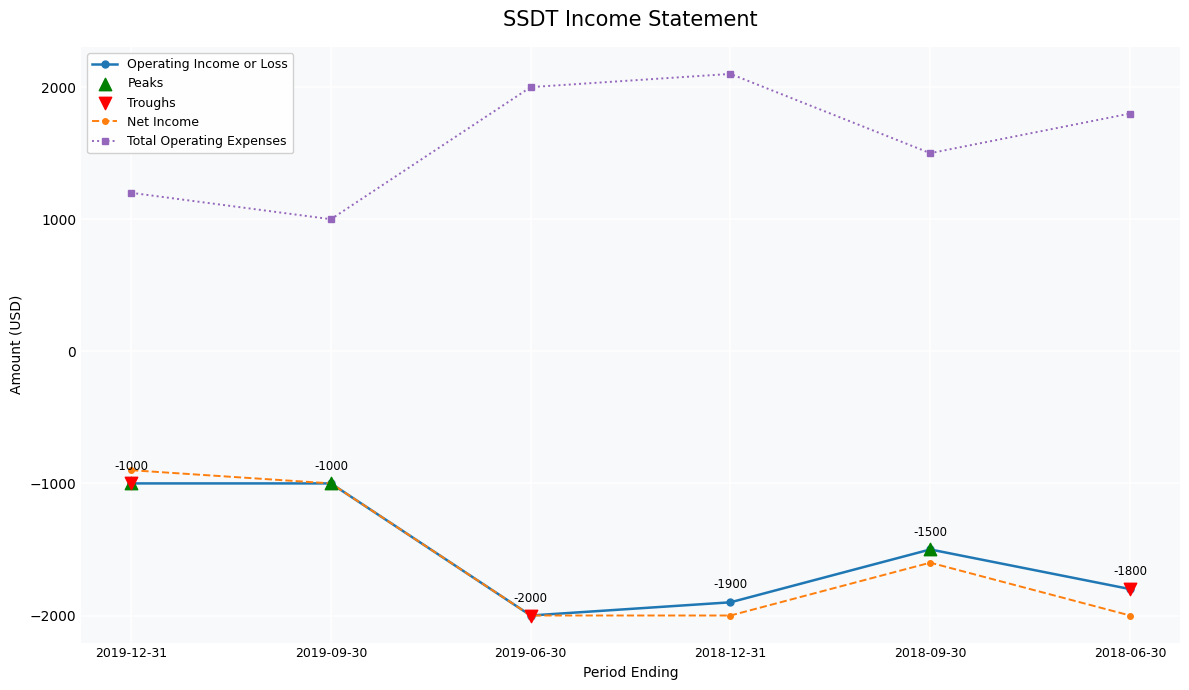

Which series has the largest total across all categories?

Total Operating Expenses